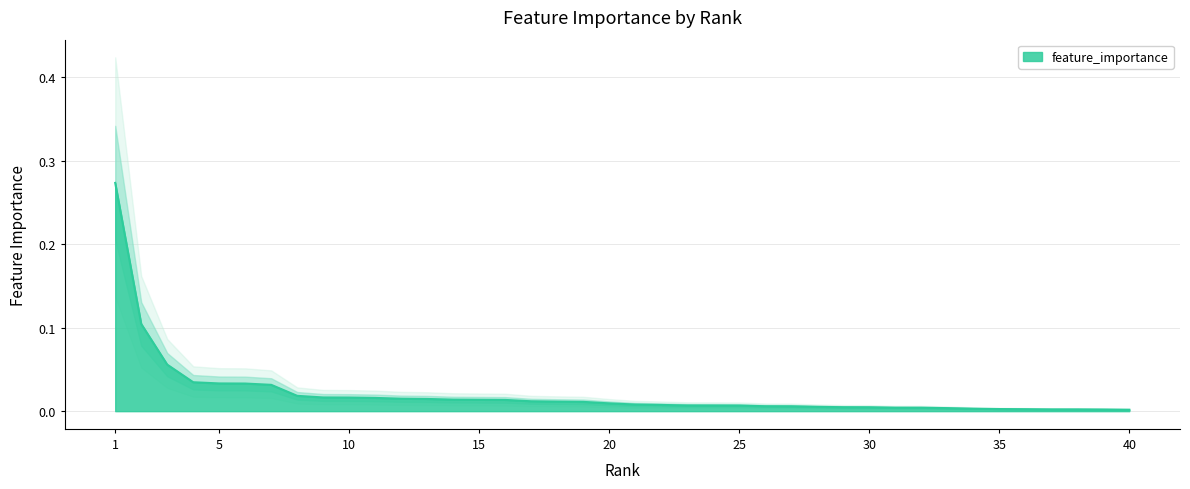

Rank the categories by value from lowest to highest.

40, 39, 38, 37, 36, 35, 34, 33, 32, 31, 30, 29, 28, 27, 26, 25, 24, 23, 22, 21, 20, 19, 18, 17, 16, 15, 14, 13, 12, 11, 10, 9, 8, 7, 6, 5, 4, 3, 2, 1